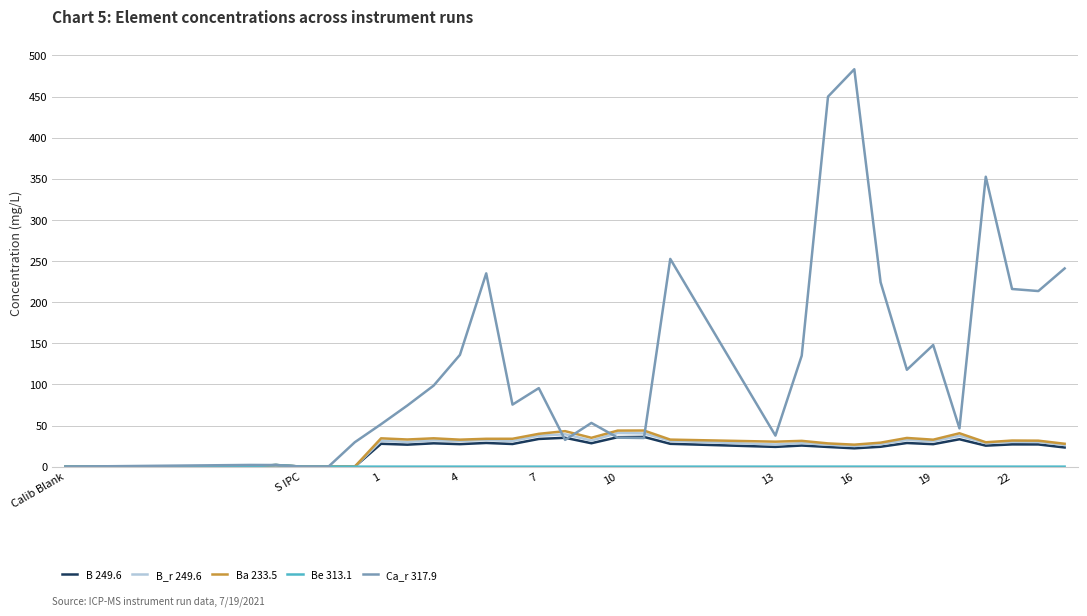

True or false: Ca_r 317.9 has more than 1 points higher than both neighbors.

True